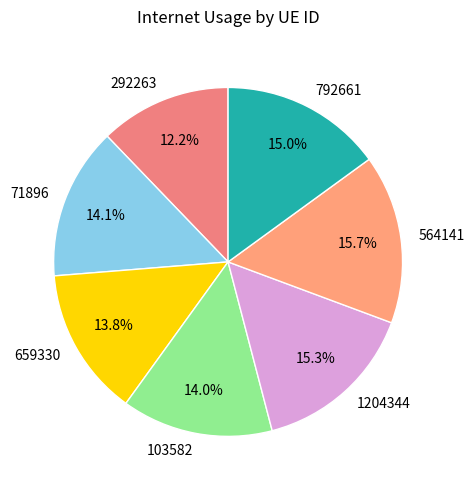

Combined, what portion of the pie is 292263 and 564141?

27.9%